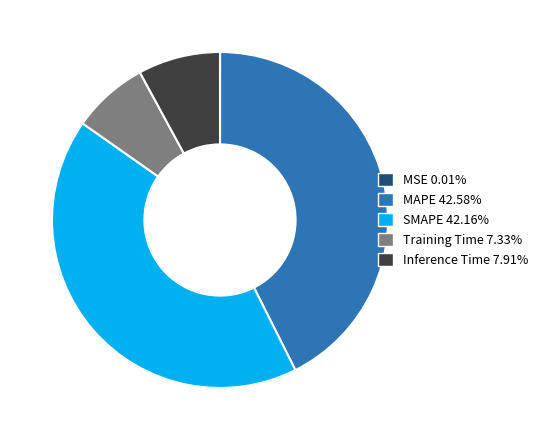

Is there a majority slice in this chart?

No